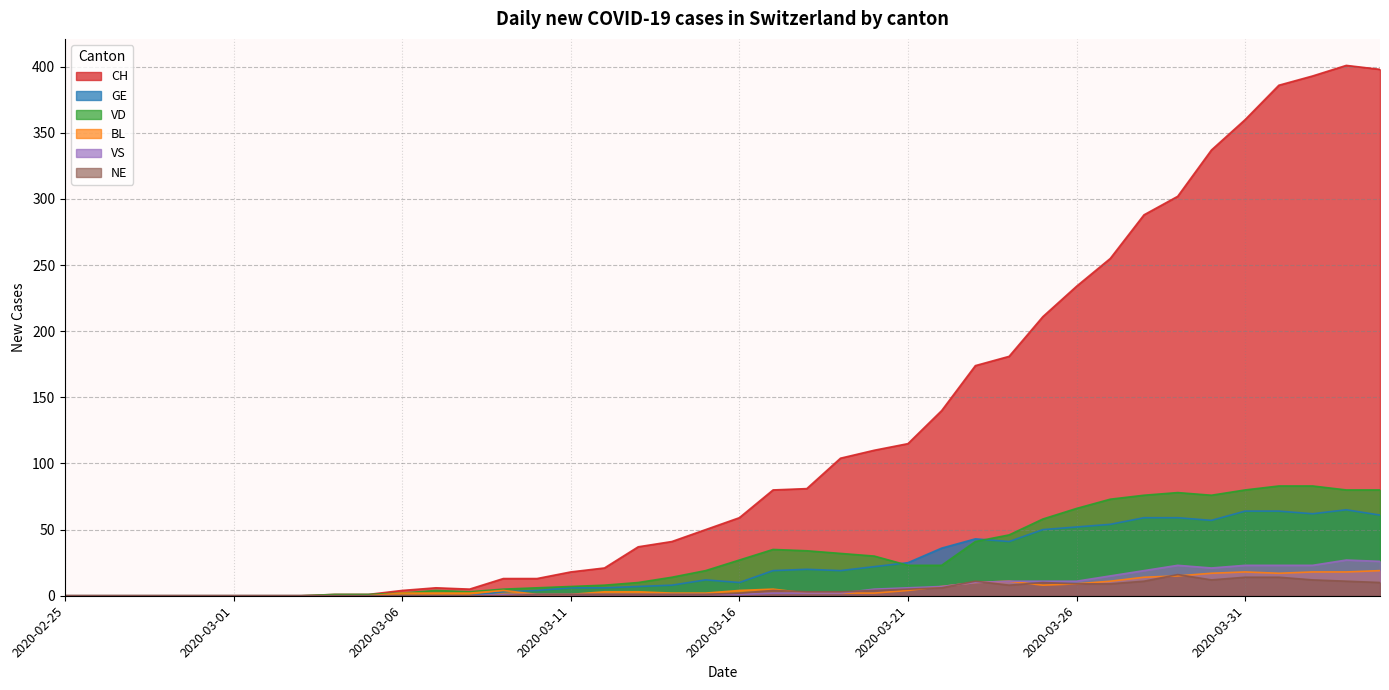

At which category is the sum across all series the highest?

2020-04-03